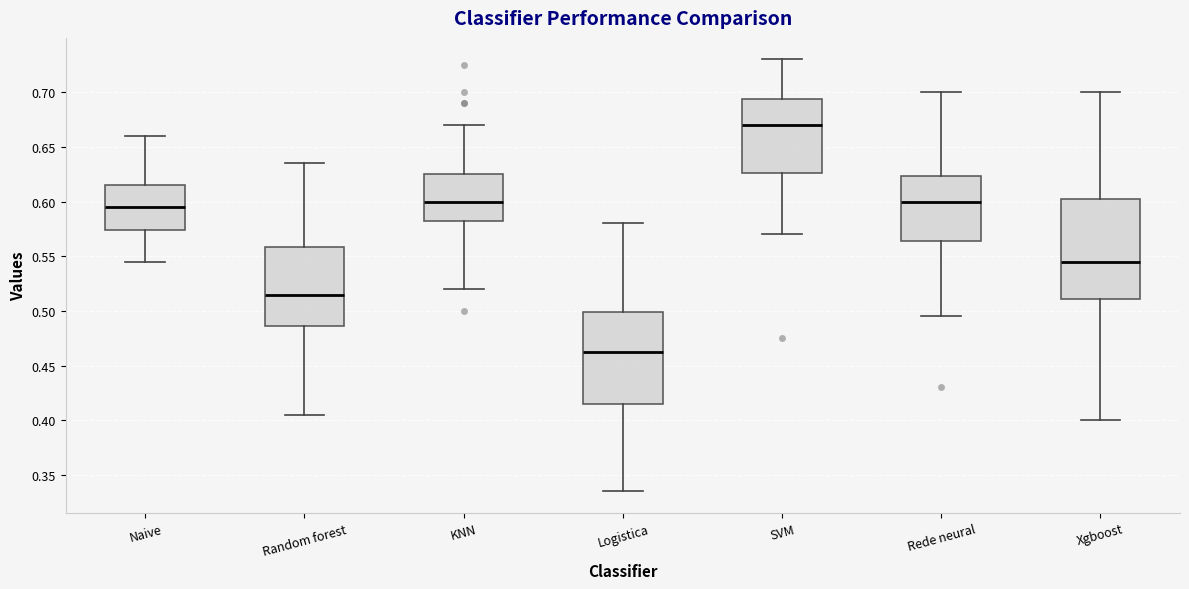

Comparing the boxes themselves (not the whiskers), which one is the tallest?

Xgboost